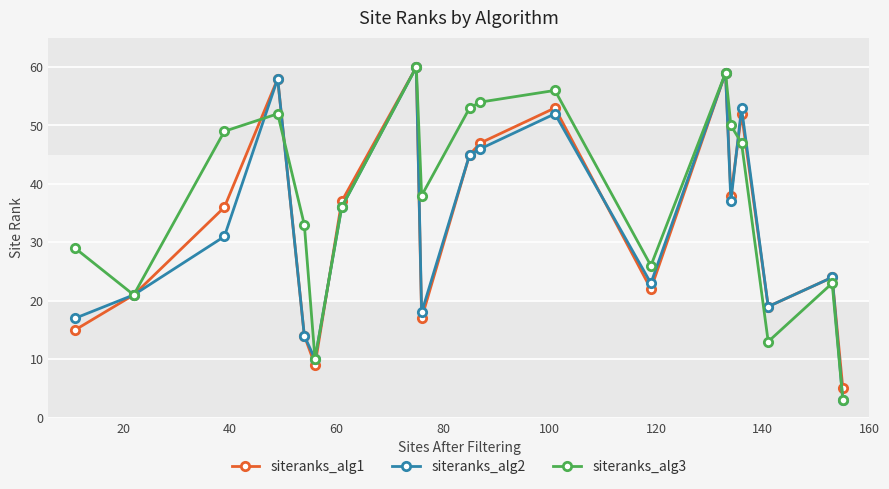

How many lines are shown in the chart?

3